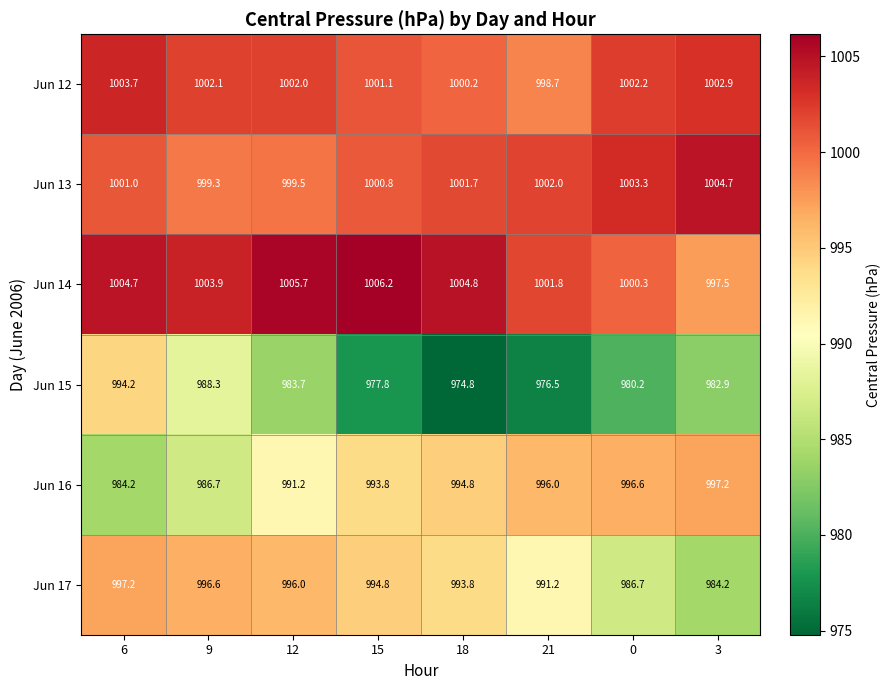

How many data points does each series have?

8